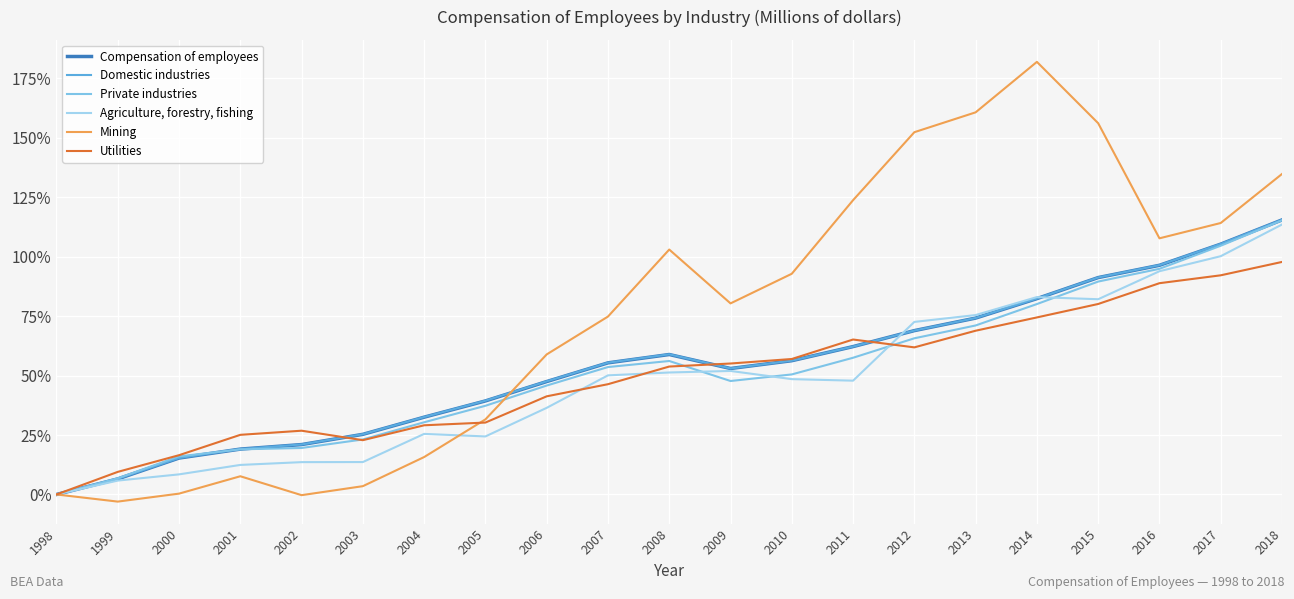

True or false: Private industries has a value of 37.3 at 2005.

True